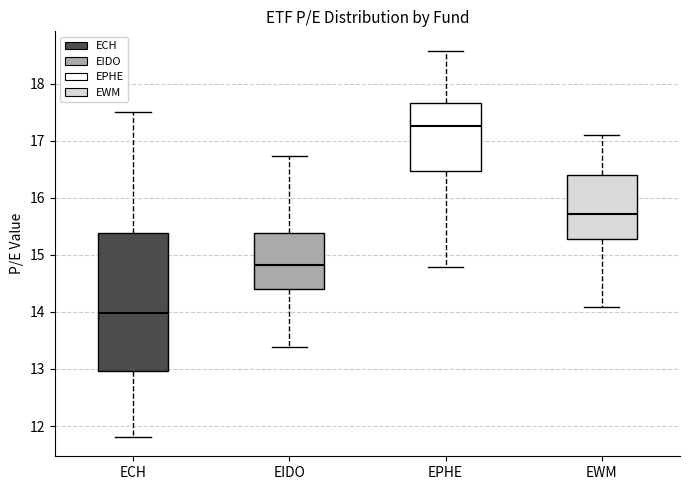

Reading left to right, transcribe this box plot: for each box, give where its median line is, the range the box spans, and where its two whiskers end, as read against the y-axis. The values are not printed on the chart, so give them approximately, as read against the axis.

ECH: median 14.0, box 13.0 to 15.4, whiskers 11.8 to 17.5
EIDO: median 14.8, box 14.4 to 15.4, whiskers 13.4 to 16.7
EPHE: median 17.3, box 16.5 to 17.7, whiskers 14.8 to 18.6
EWM: median 15.7, box 15.3 to 16.4, whiskers 14.1 to 17.1